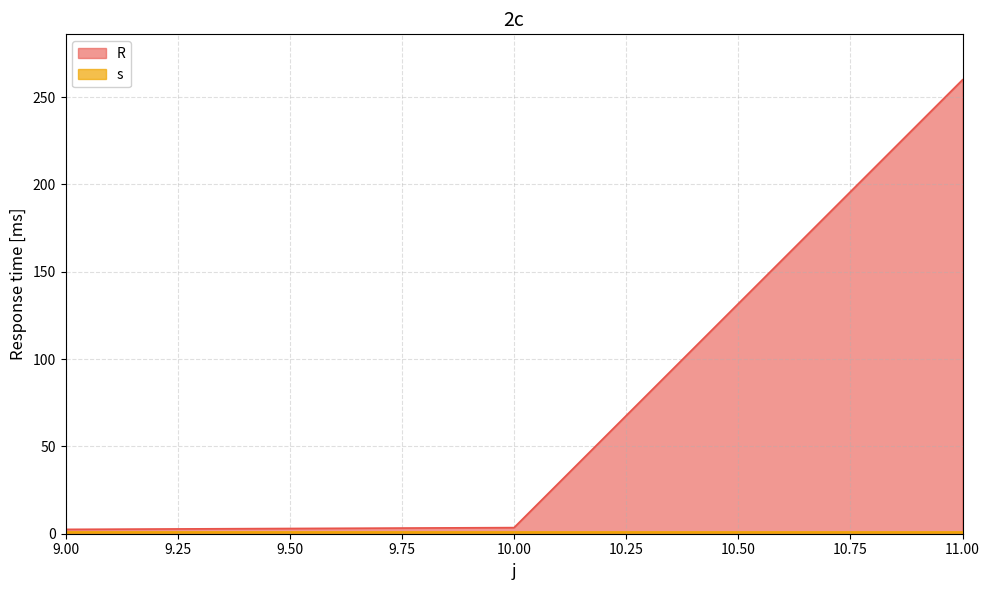

Between 9 and 11, which is larger?

11